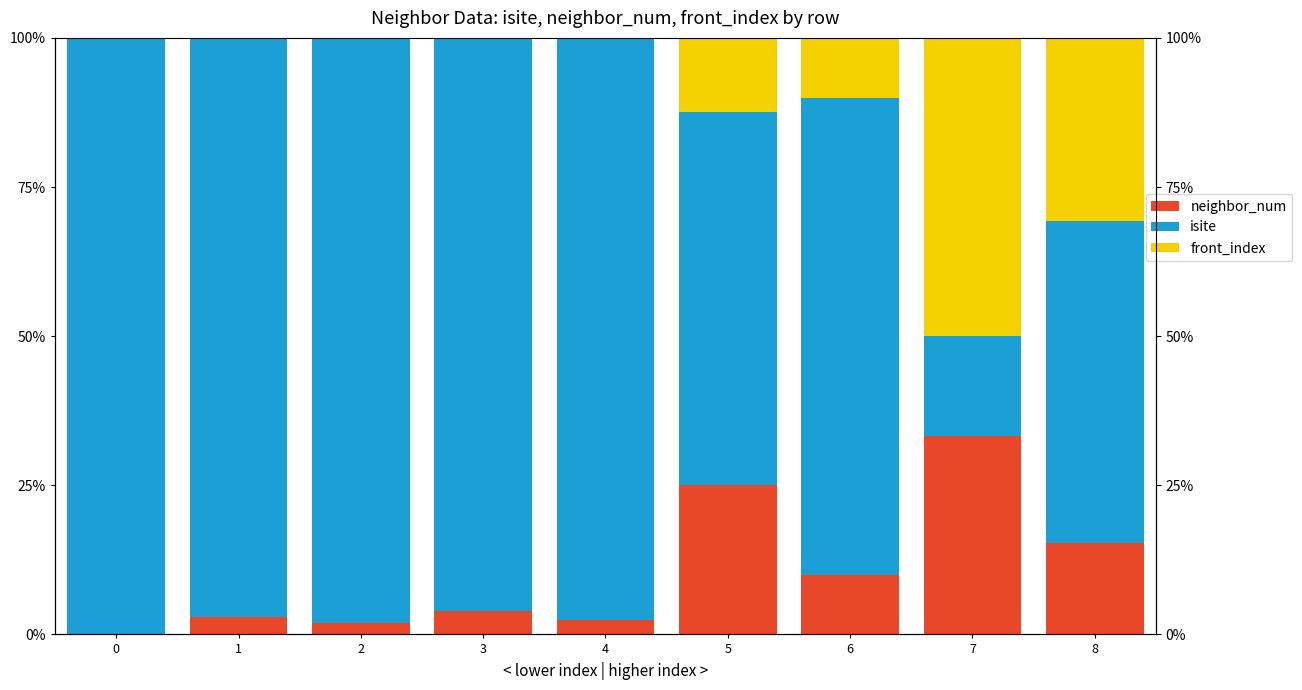

Is it true that isite equals 97.5 at 4?

True